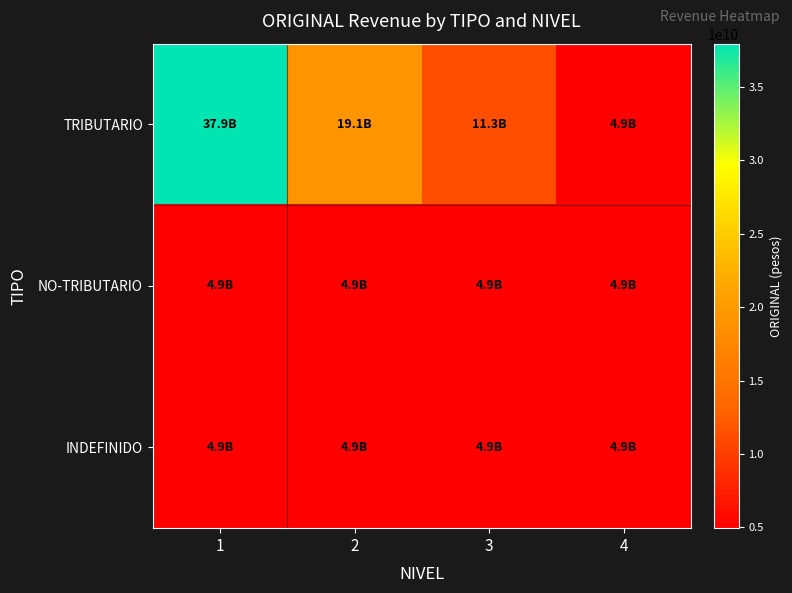

At which category is the sum across all series the highest?

1